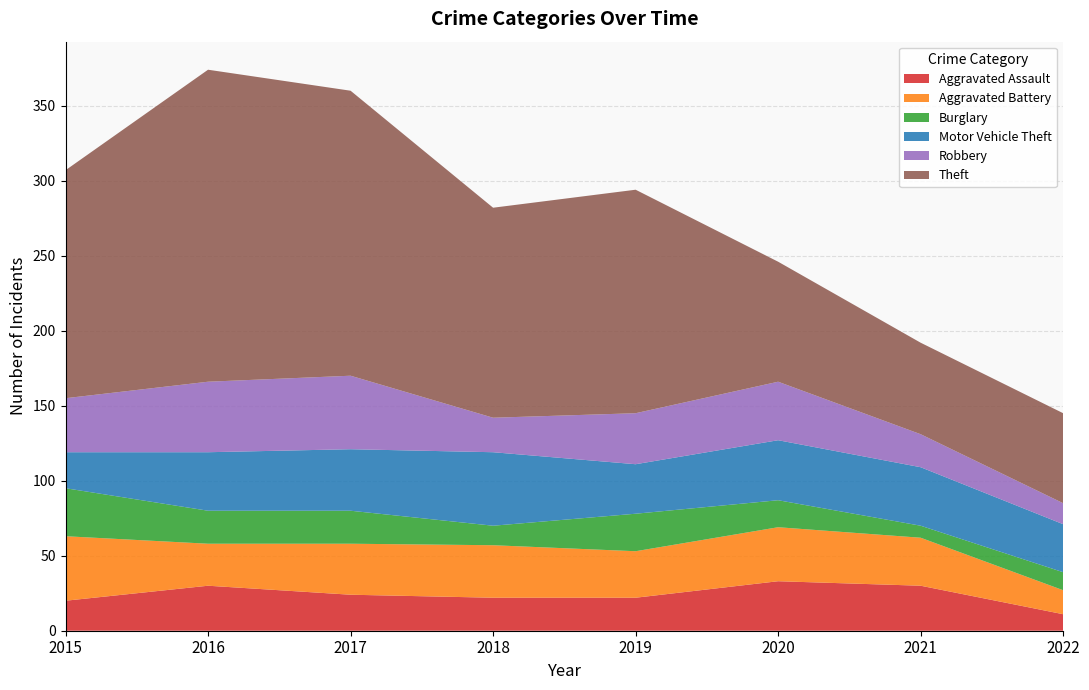

Reading right to left, transcribe all the data shown in this chart.

Aggravated Assault: 11	30	33	22	22	24	30	20
Aggravated Battery: 16	32	36	31	35	34	28	43
Burglary: 12	8	18	25	13	22	22	32
Motor Vehicle Theft: 32	39	40	33	49	41	39	24
Robbery: 14	22	39	34	23	49	47	36
Theft: 60	61	80	149	140	190	208	152